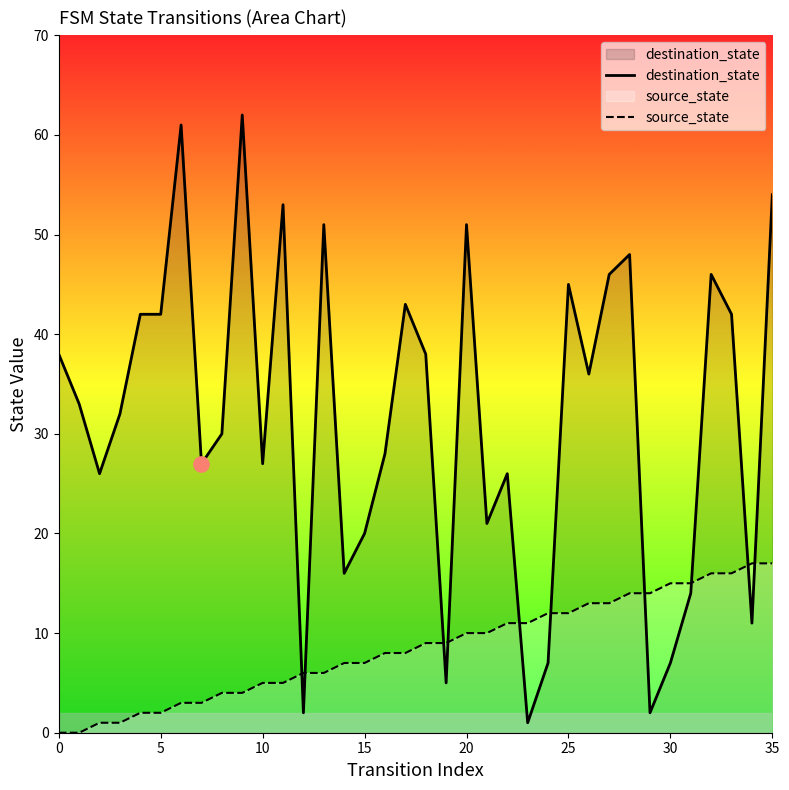

Which series has the largest total across all categories?

destination_state